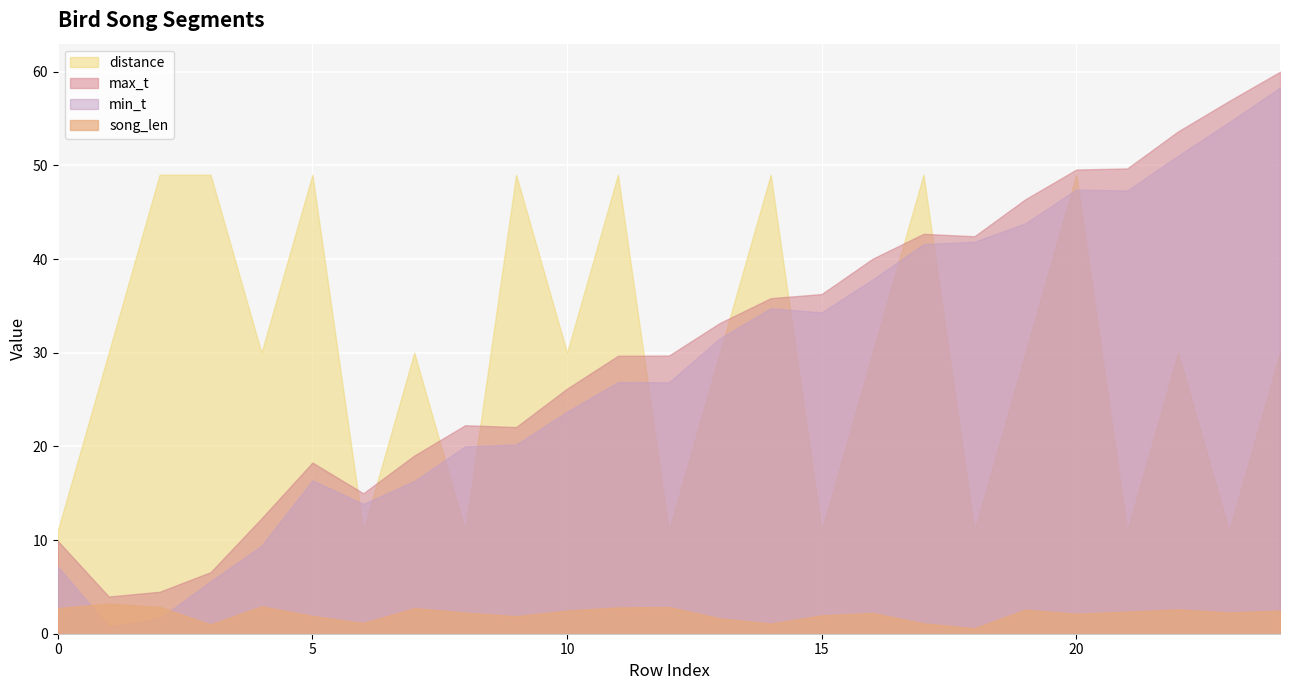

What is the lowest value of the distance series?

11.0